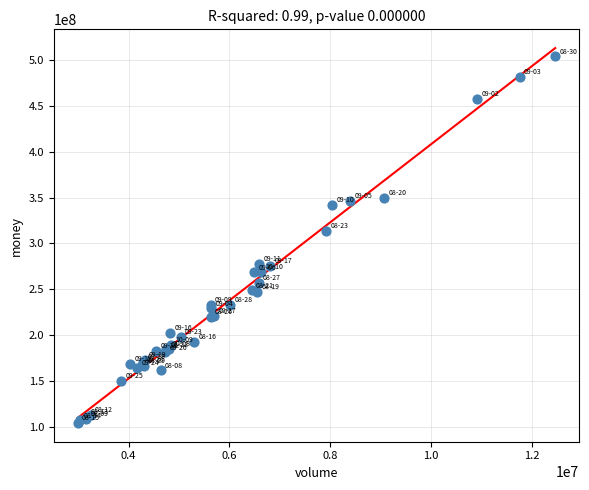

What Y value in the scatter plot is closest to 304019090?

313712935.0